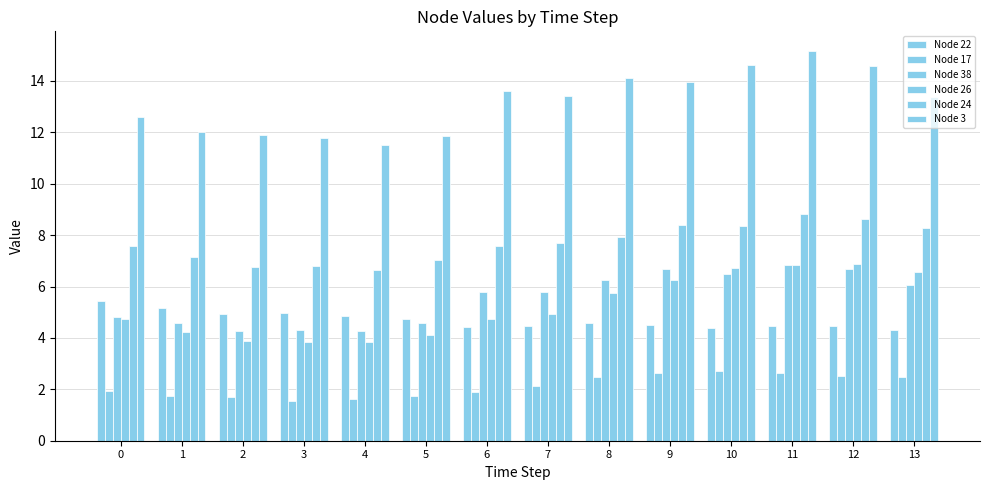

Which has a higher value, 13 or 5?

5